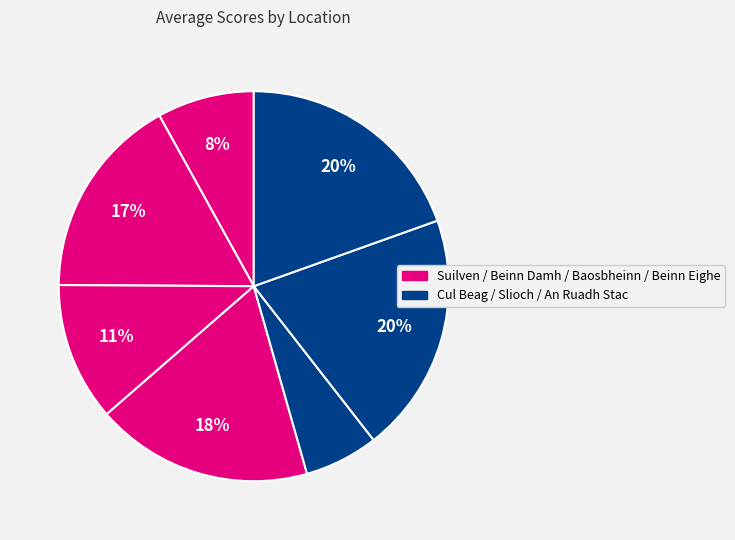

Count the number of slices in the pie.

7